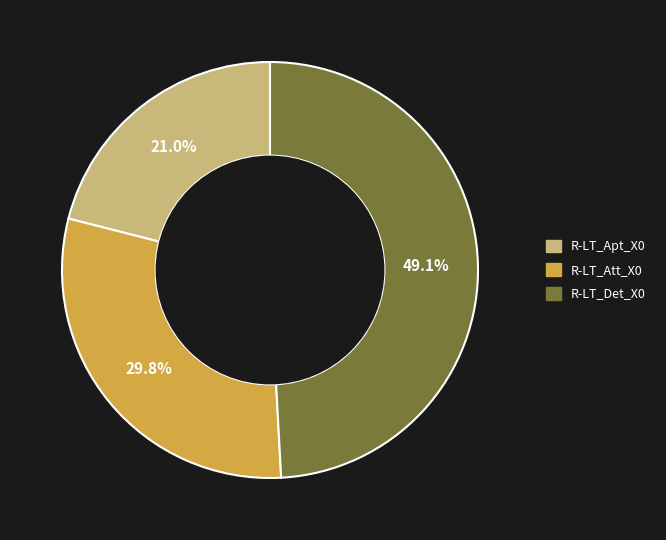

How much of the chart is everything except R-LT_Det_X0?

50.9%